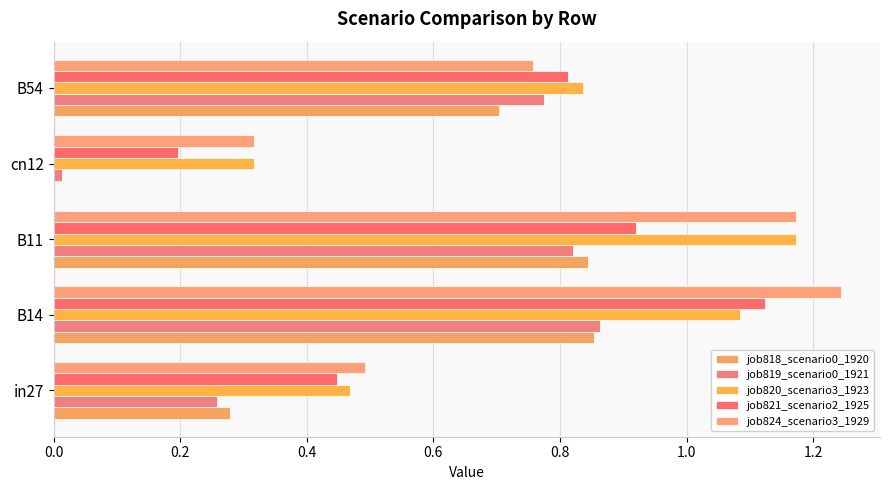

Count the number of data series in this chart.

5